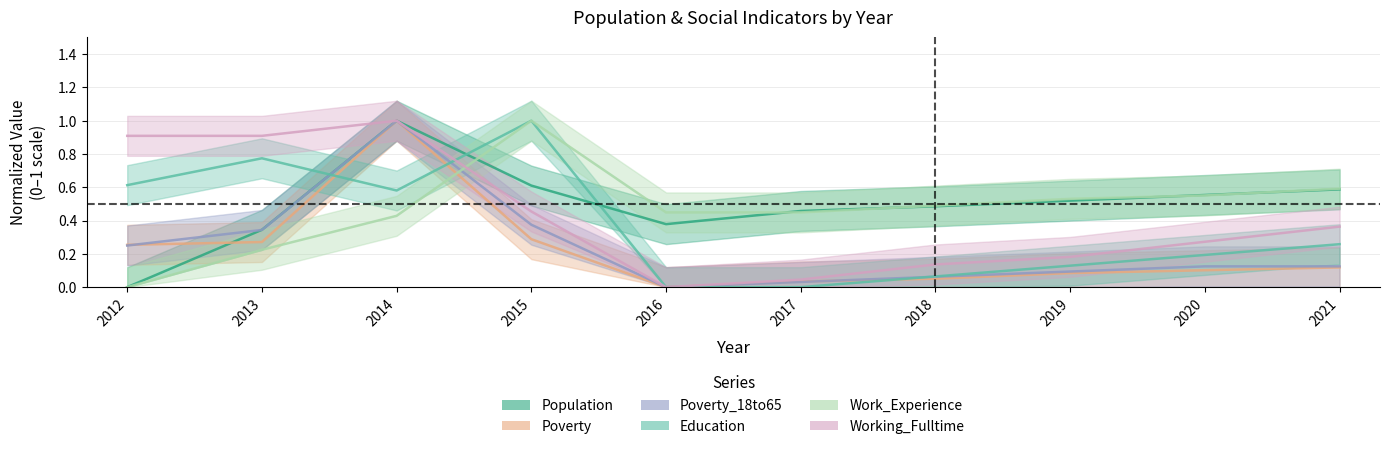

Is it true that Working_Fulltime equals 0.0 at 2017?

True